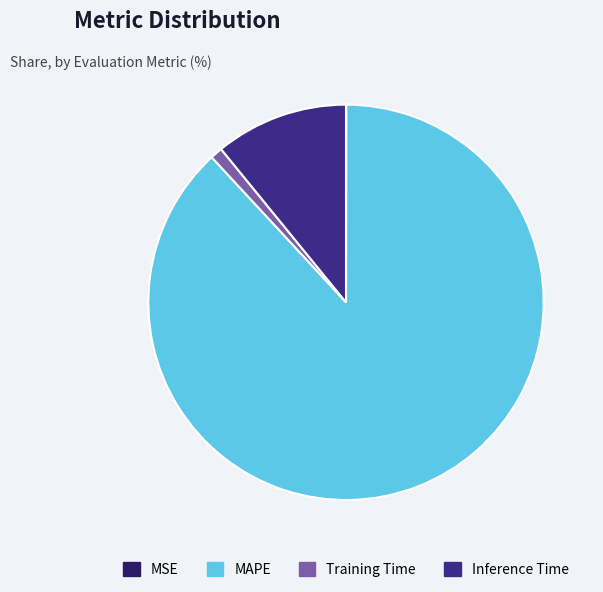

What is the largest slice in the pie chart?

MAPE